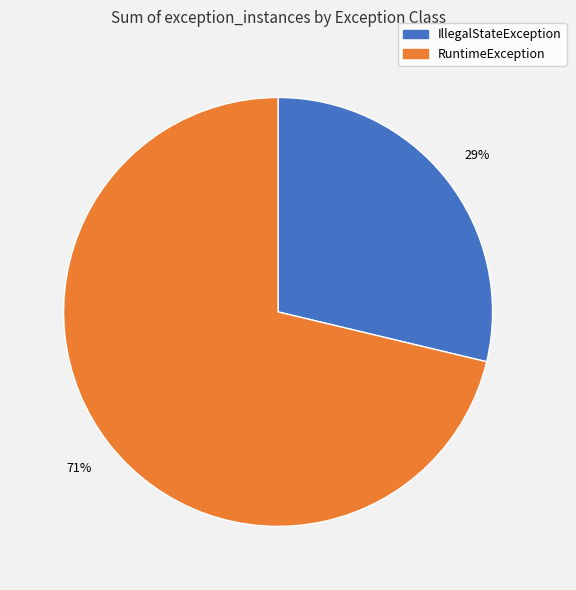

Is there any slice that represents more than half of the pie?

Yes